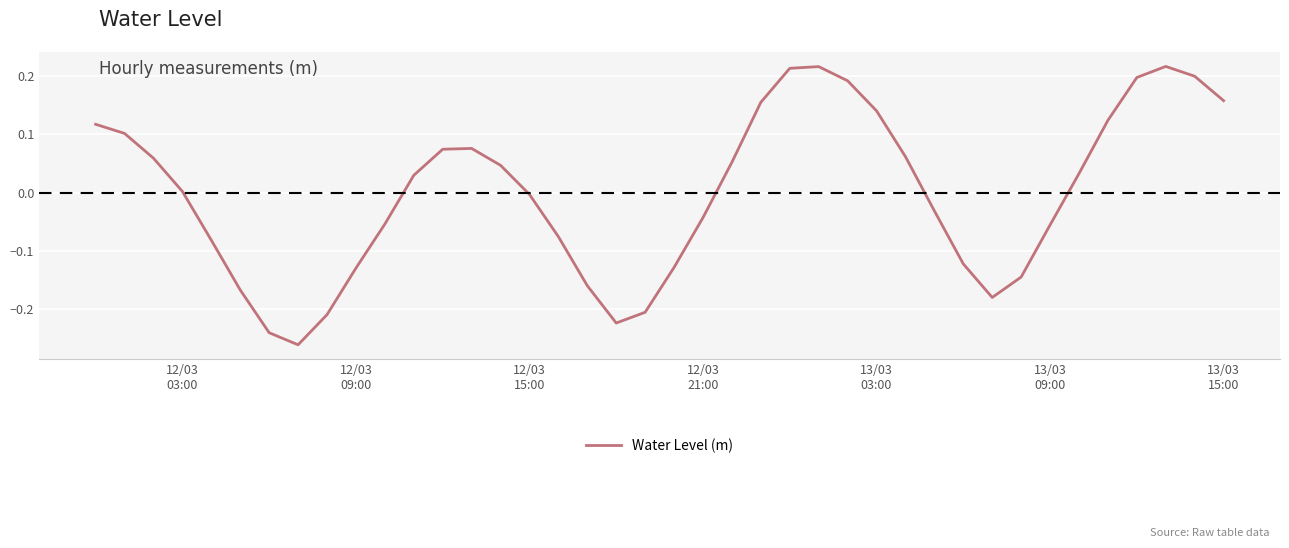

Is this an area chart (filled region under the line)?

No